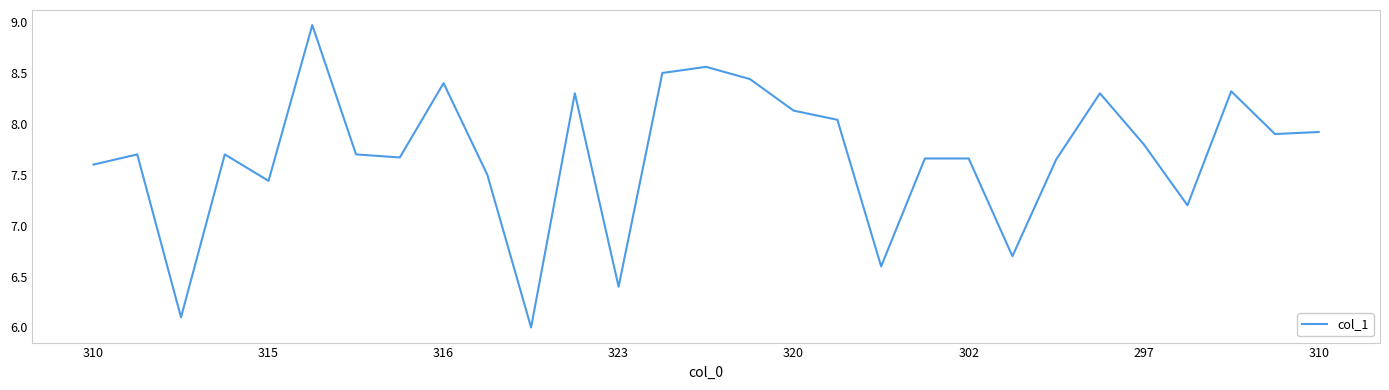

What is the maximum value shown in the chart?

9.0